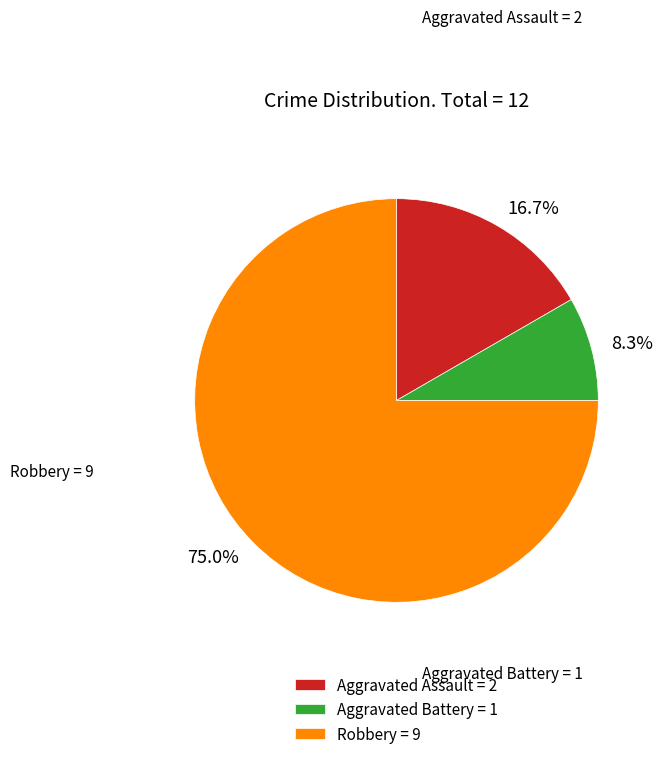

Is it true that Robbery is 61% of the pie?

False